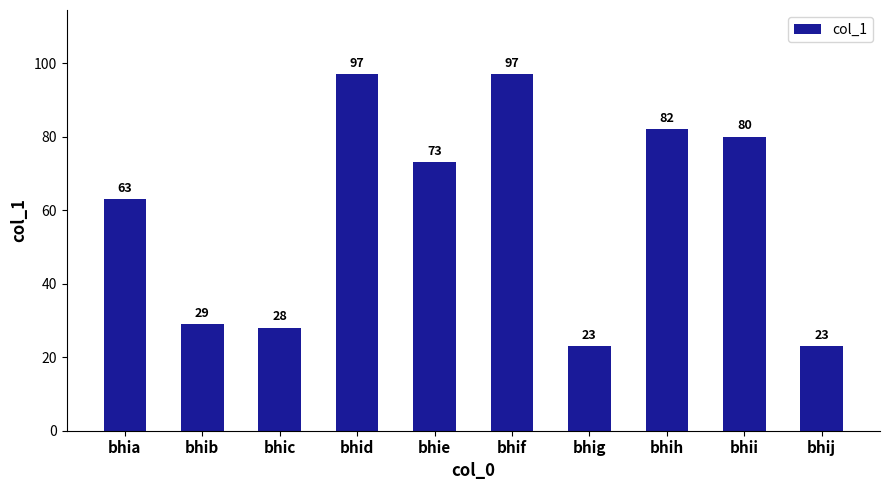

Reading left to right, list all the values displayed in this chart.

63	29	28	97	73	97	23	82	80	23